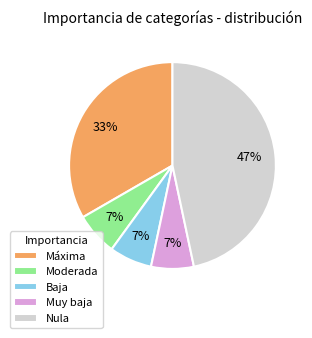

True or false: Máxima accounts for 33% of the total.

True